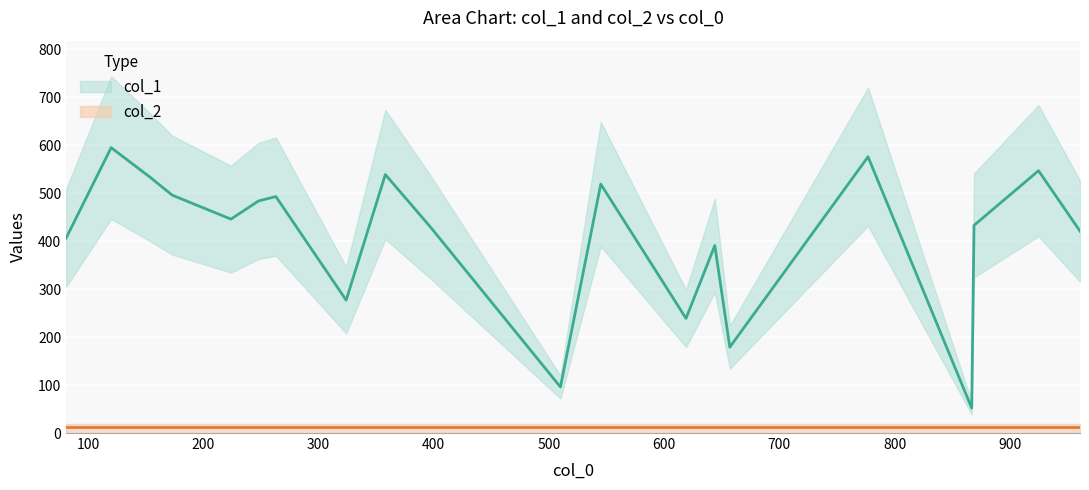

What is the sum of all col_2 values?

240